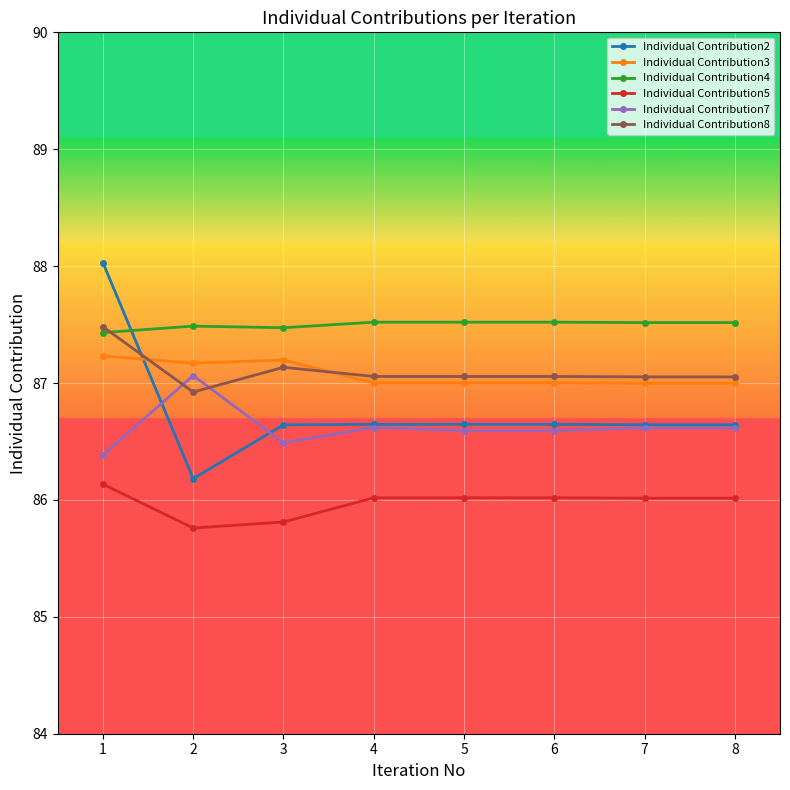

How many lines are shown in the chart?

6